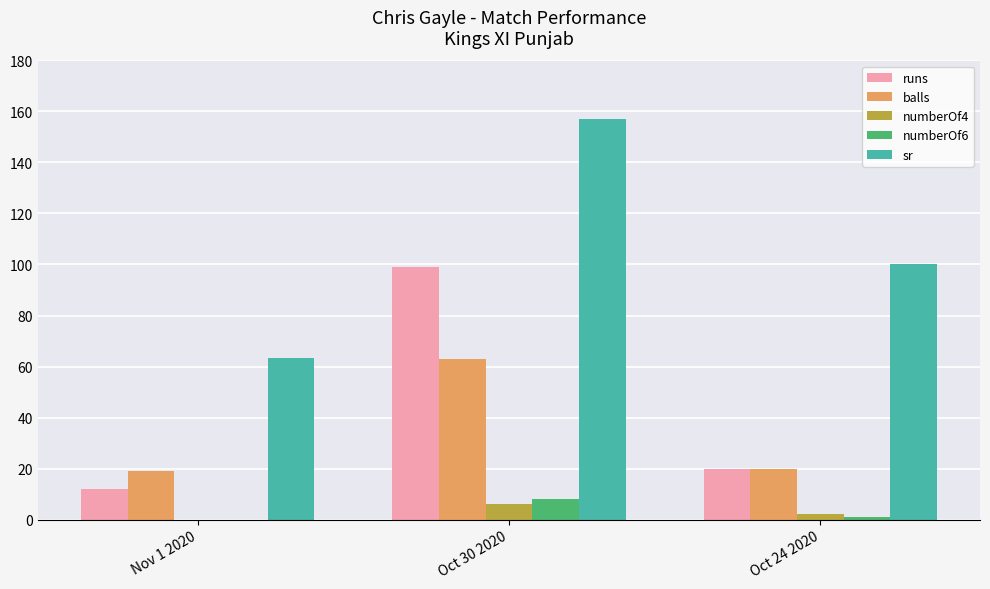

Which series has the largest total across all categories?

sr